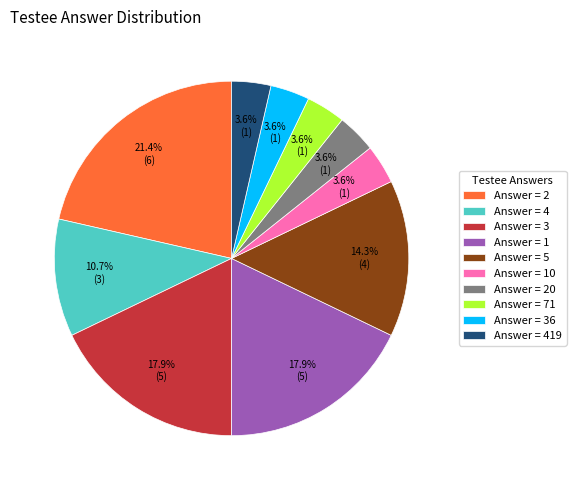

How many slices are in this pie chart?

10